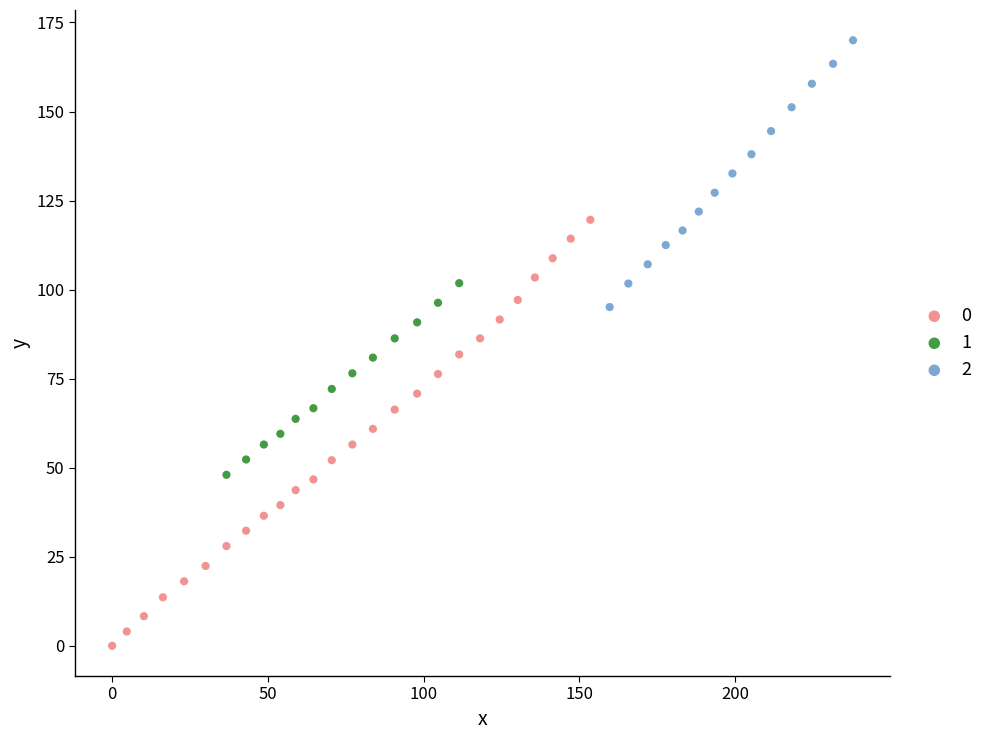

Which series has the widest spread of Y values?

0